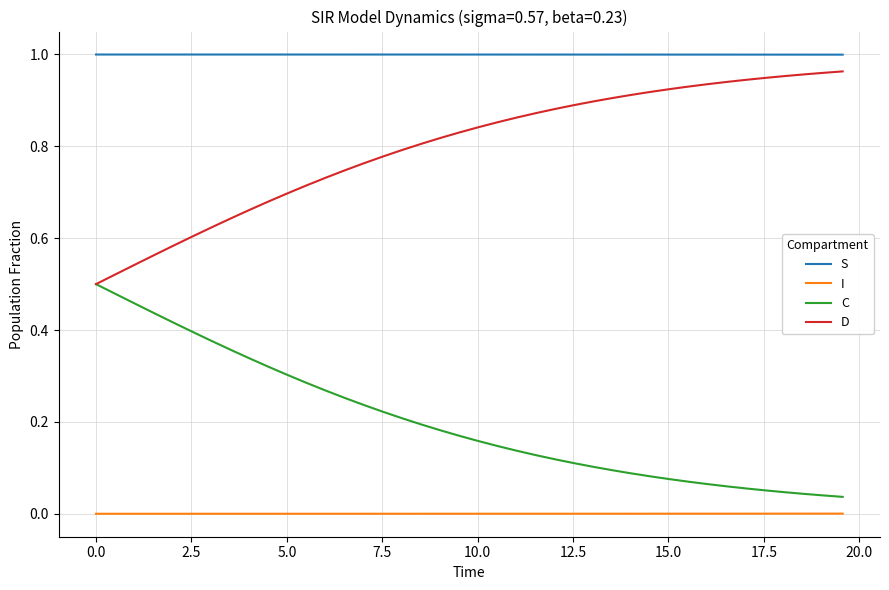

Which series has the largest total across all categories?

S